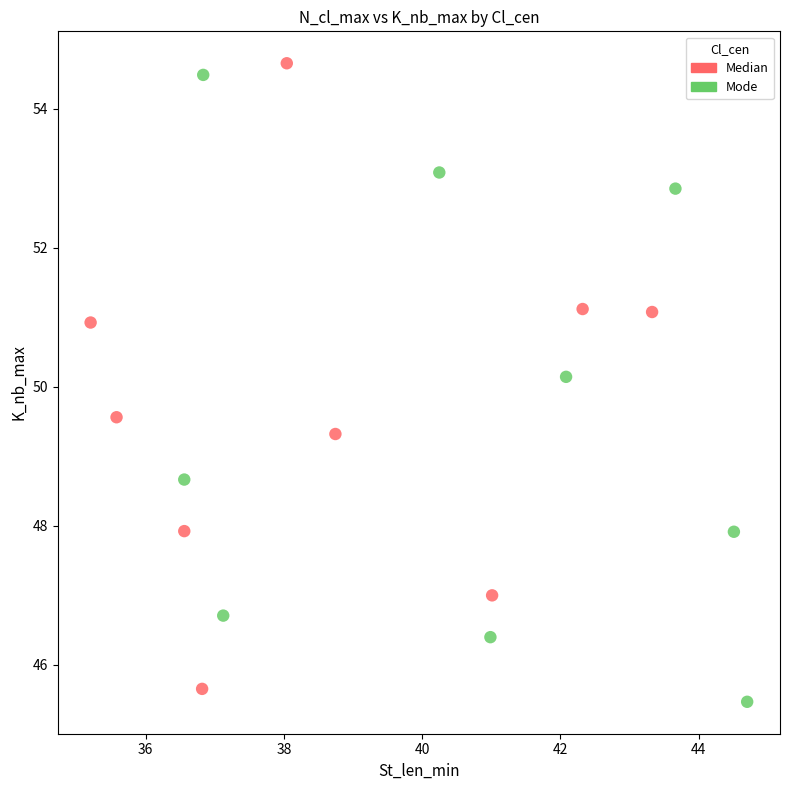

What are all the series names shown in the legend?

Median, Mode